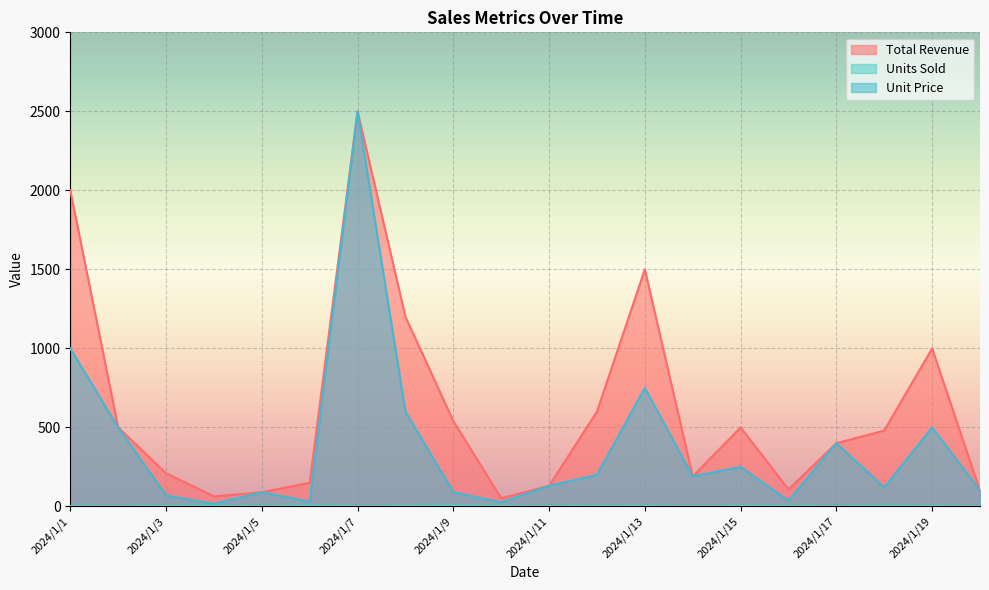

How many lines are shown in the chart?

3